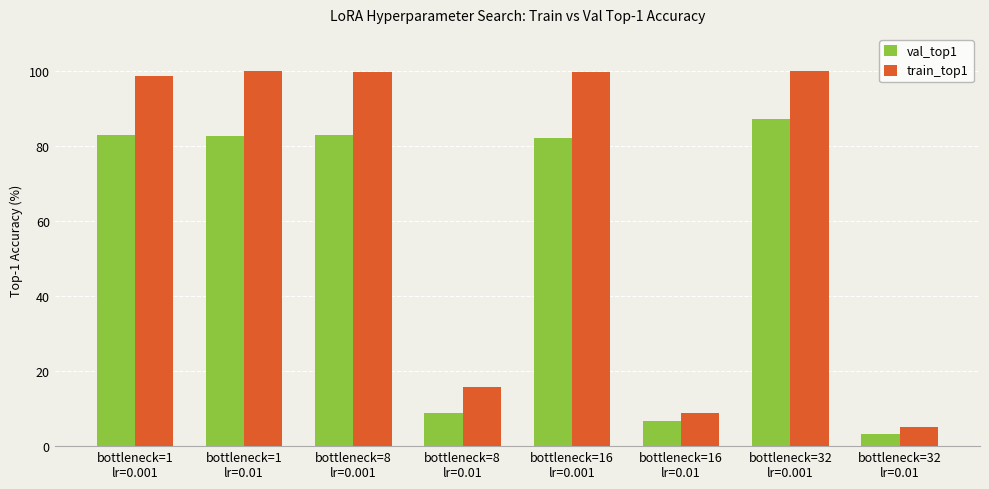

Rank the series by their average value, from highest to lowest.

train_top1, val_top1